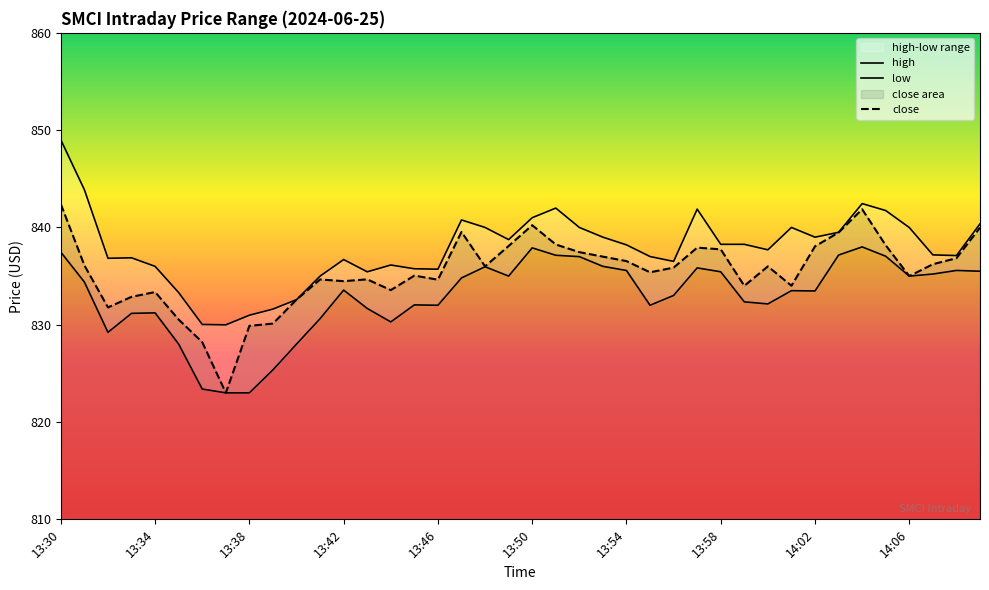

True or false: low has more than 0 points higher than both neighbors.

True